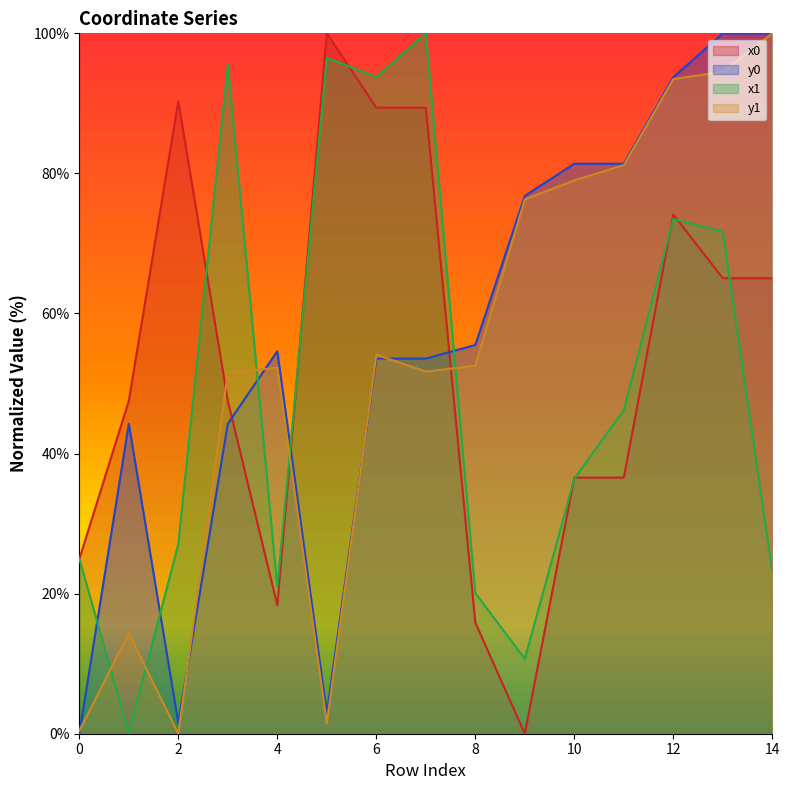

What is the maximum value for y0?

100.0